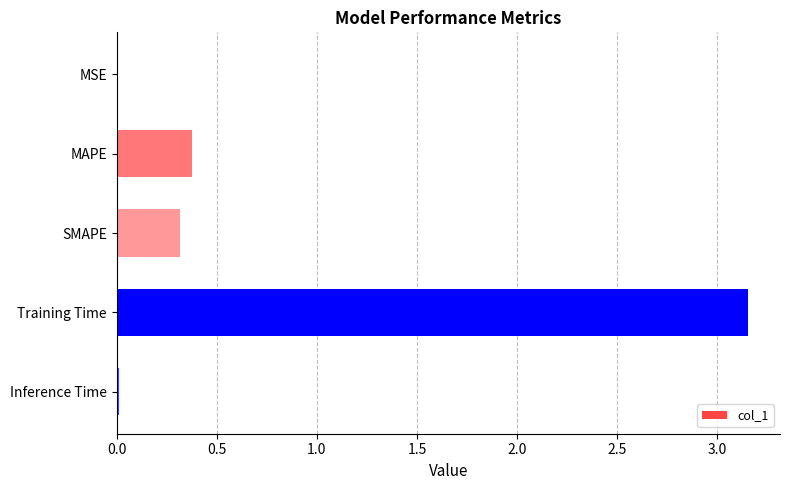

Which category has the highest value across all series?

Training Time